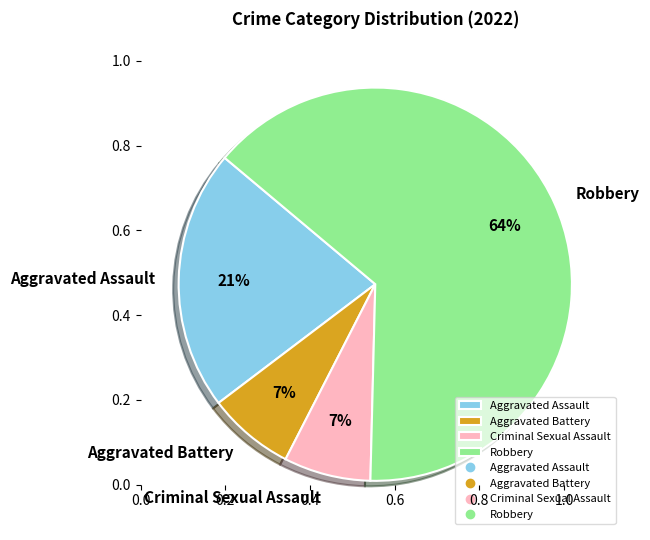

What is the ratio of the value at Robbery to the value at Aggravated Assault?

3.0